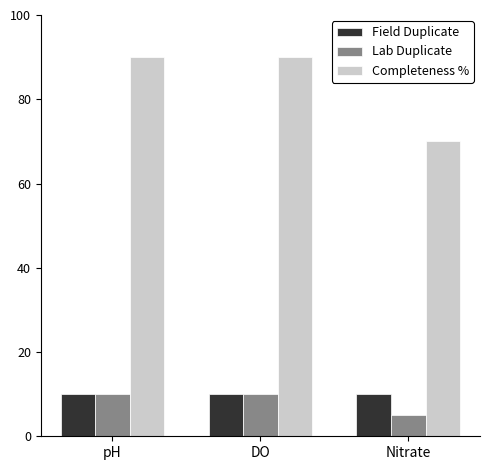

Which series has the largest total across all categories?

Completeness %